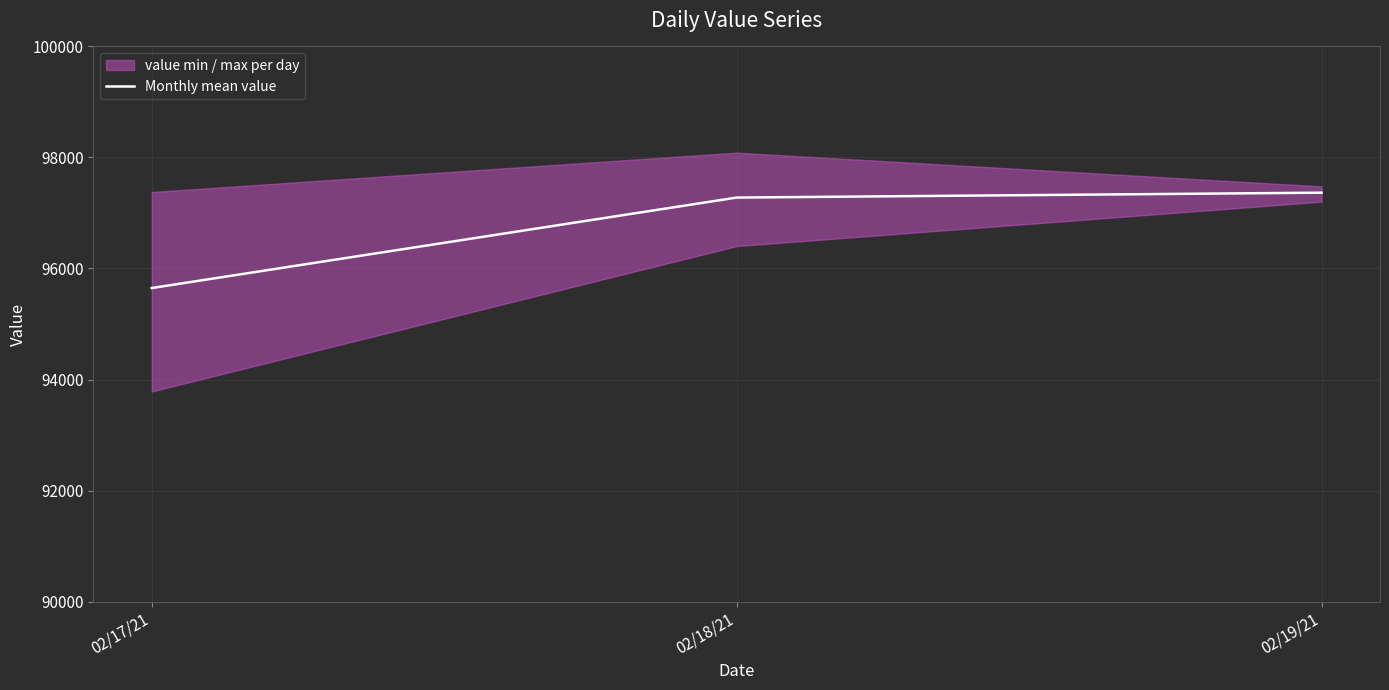

Read the value at 02/19/21.

97365.8